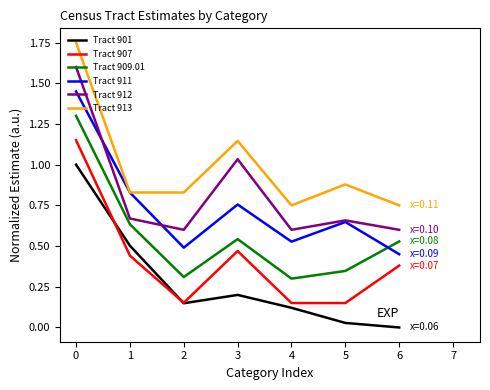

Is the value of Tract 907 at 6 greater than the value of Tract 909.01 at 1?

No